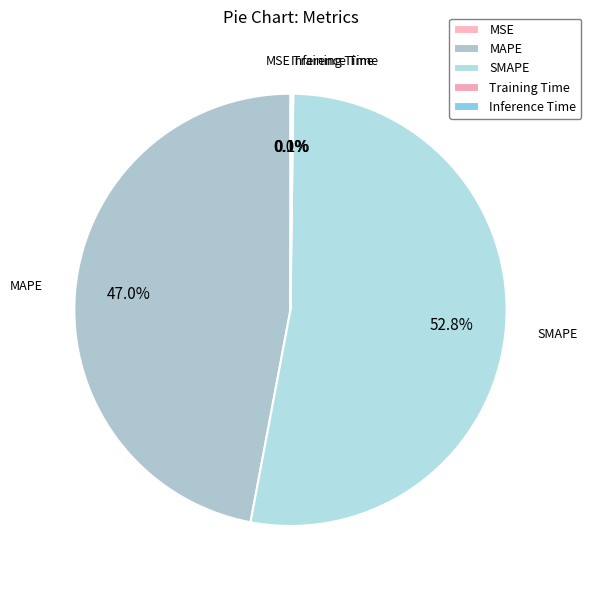

How many segments does this pie chart have?

5